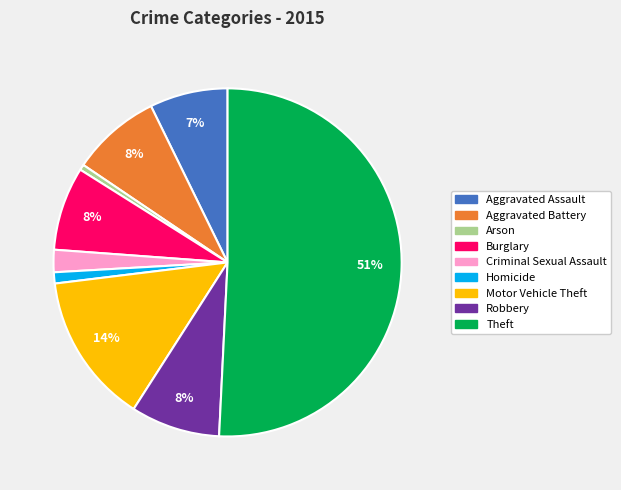

Which category accounts for the majority?

Theft